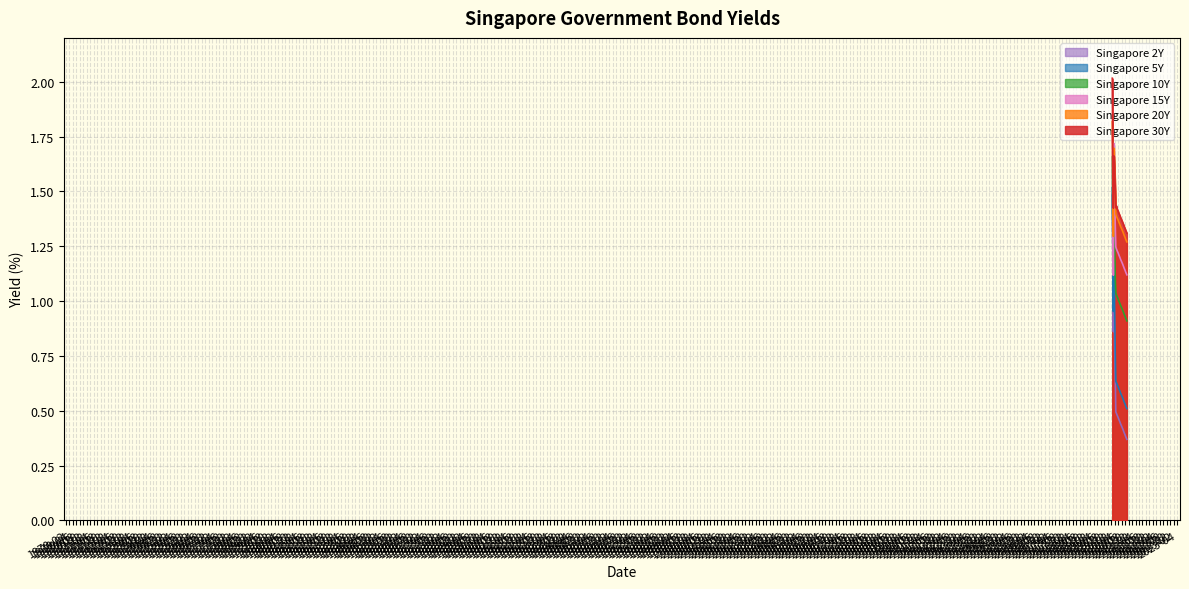

The Singapore 15Y series shows 0.3 at 9. True or false?

False